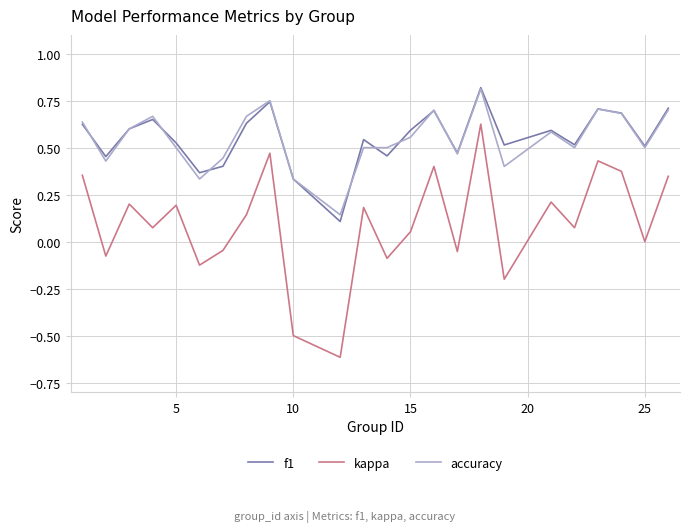

Which series has the largest range (max minus min)?

kappa